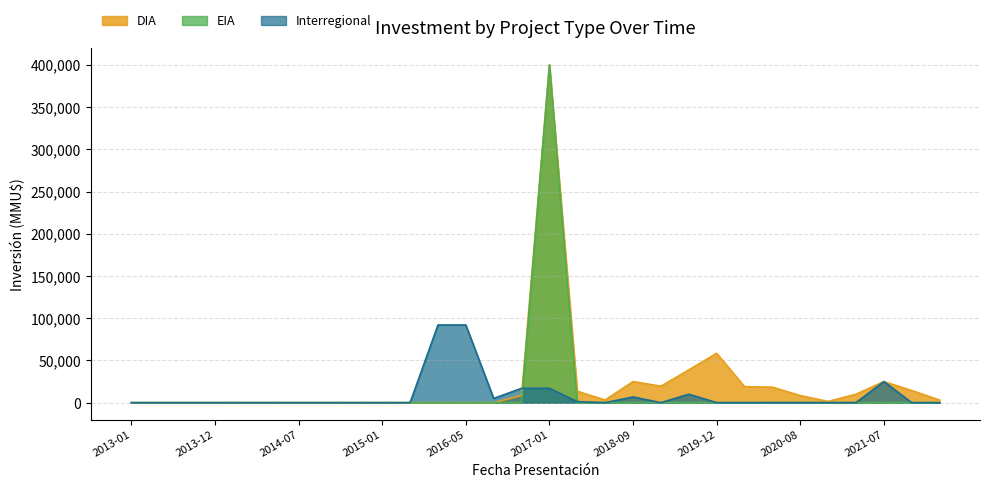

Which series changed the most between 2014-07 and 2016-01?

Interregional